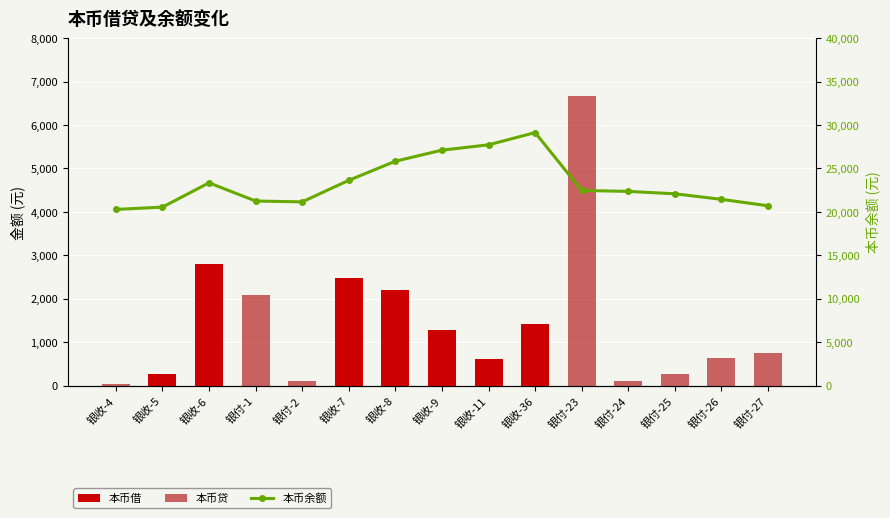

What is the sum of all 本币借 values?

11040.4